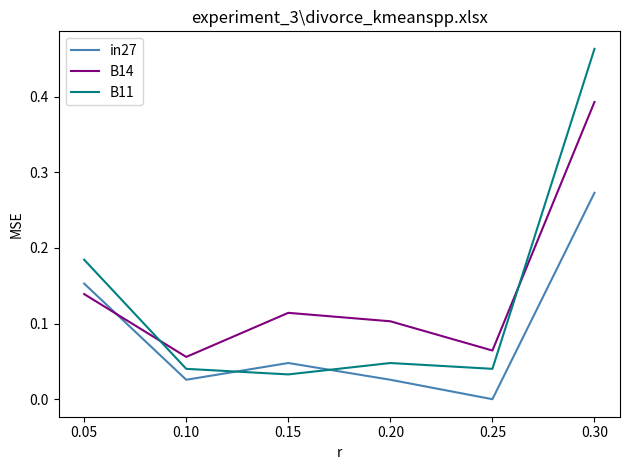

Rank the series at 0.25 from lowest to highest value.

in27, B11, B14